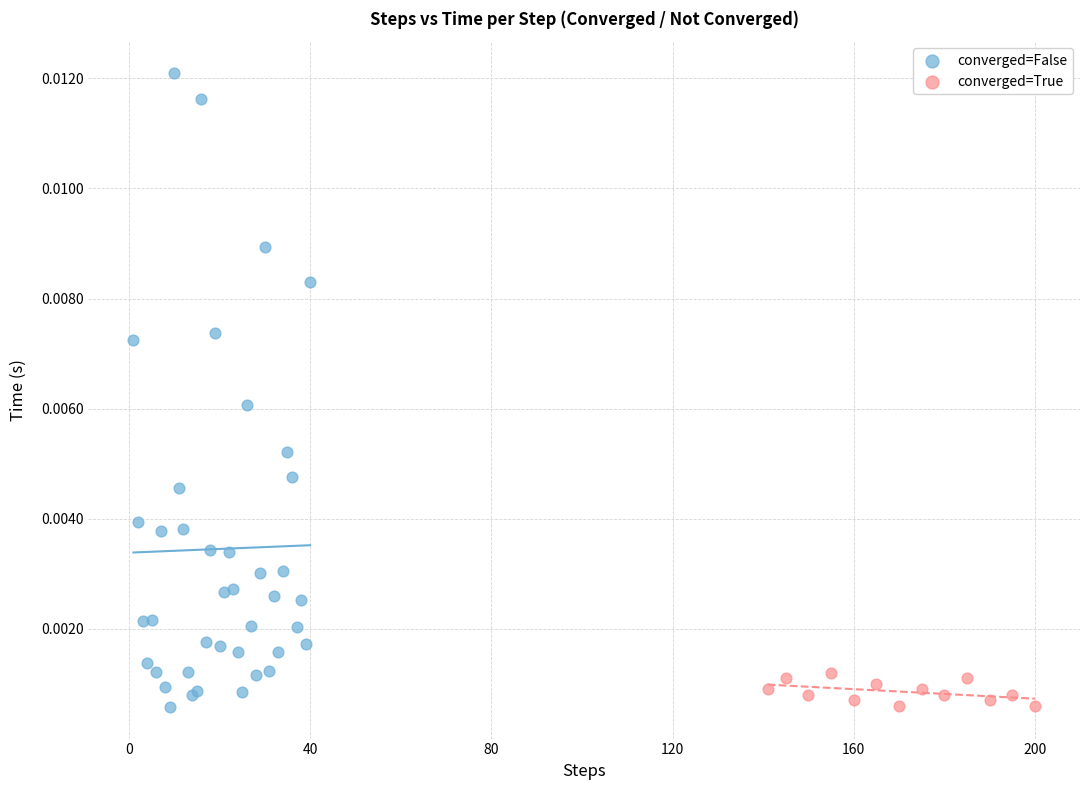

Which series has the largest Y range (max minus min)?

converged=False